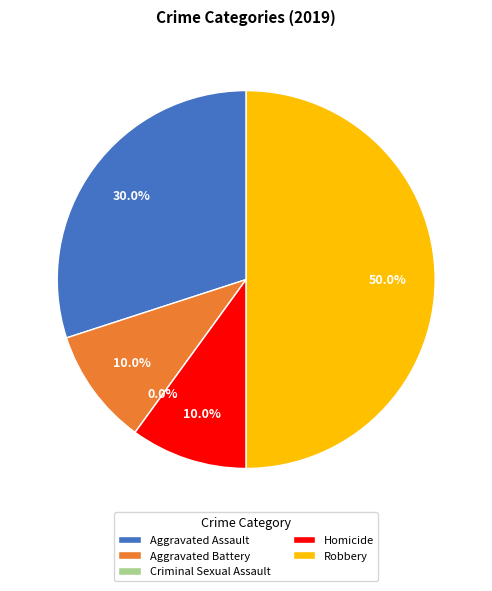

Is it true that Aggravated Battery is 22% of the pie?

False